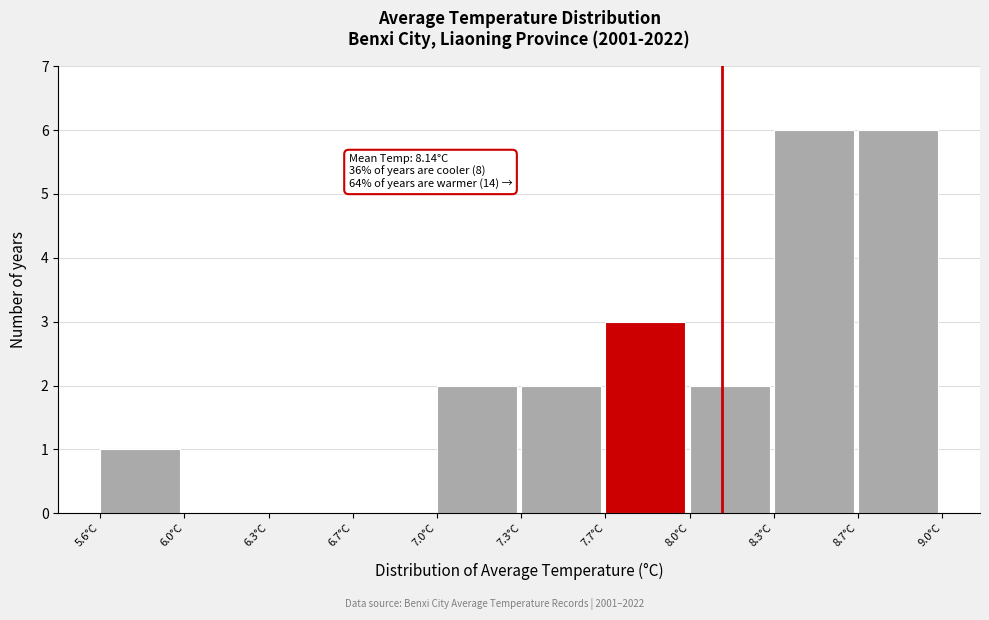

Reading left to right, what are all the values shown in this chart?

5.6°C=1	6.0°C=0	6.3°C=0	6.7°C=0	7.0°C=2	7.3°C=2	7.7°C=3	8.0°C=2	8.3°C=6	8.7°C=6